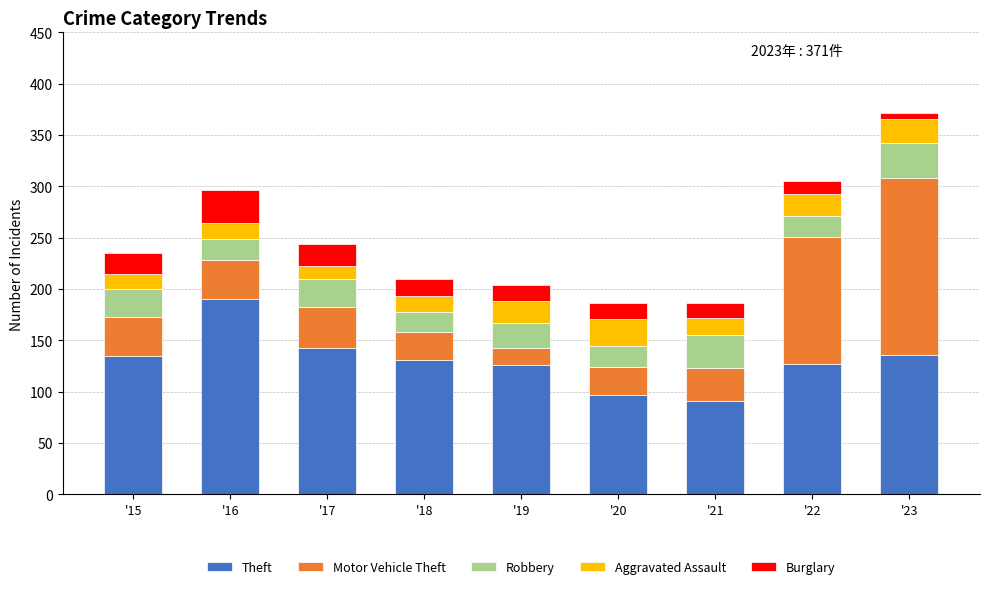

At which category is the sum across all series the highest?

'23